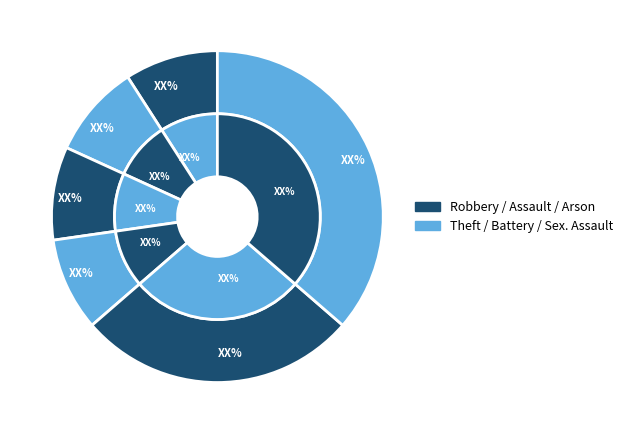

Is the sum of Robbery and Aggravated Assault greater than half?

No